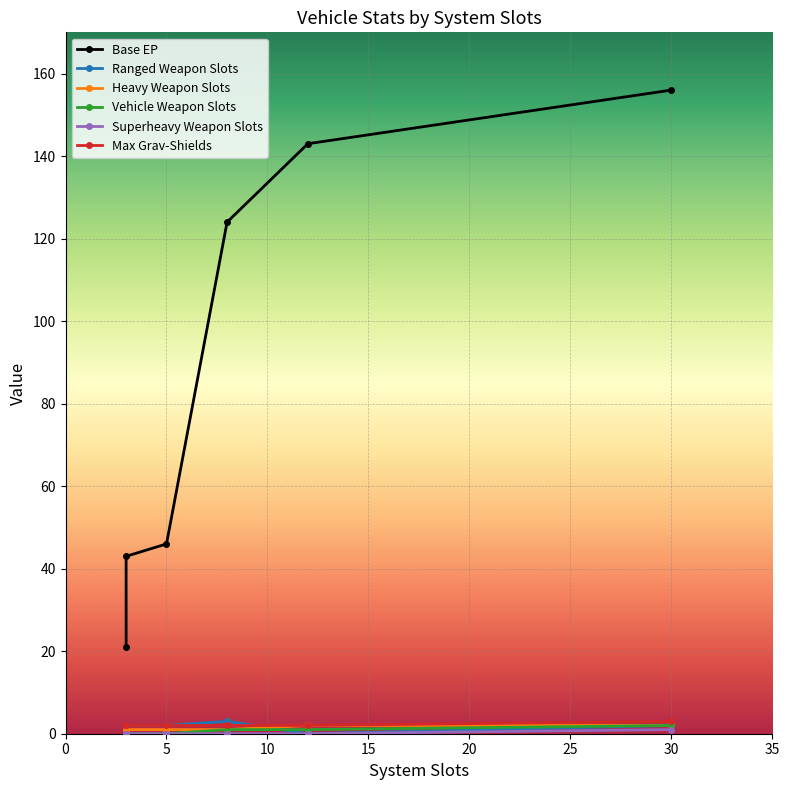

Is it true that Heavy Weapon Slots equals 2 at 20?

True